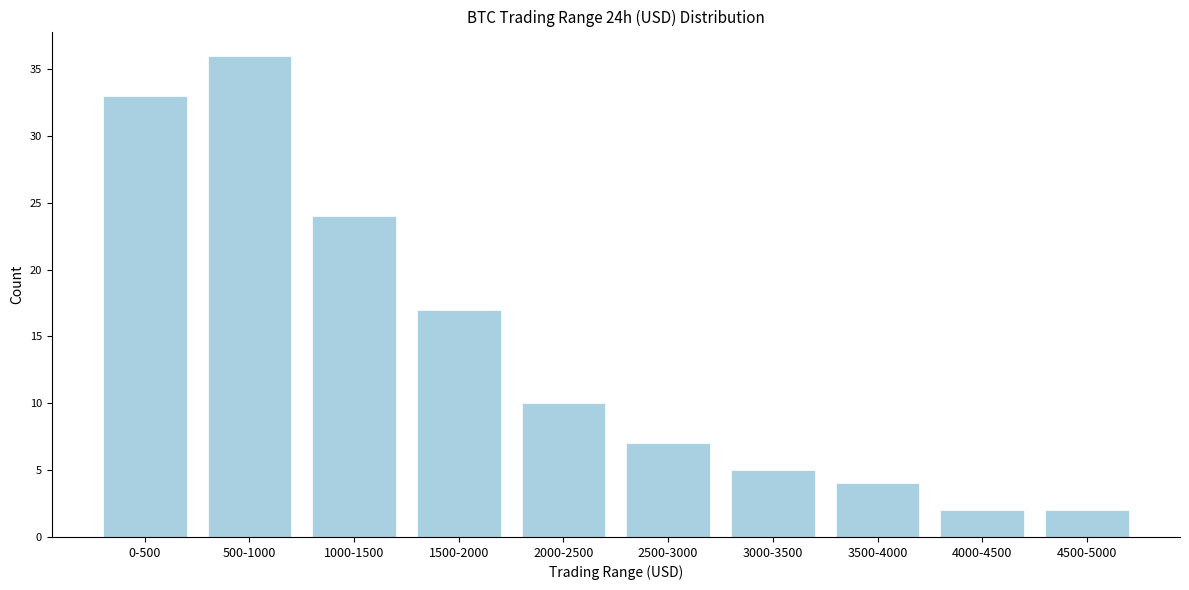

Reading left to right, extract all data points from this chart.

0-500=33	500-1000=36	1000-1500=24	1500-2000=17	2000-2500=10	2500-3000=7	3000-3500=5	3500-4000=4	4000-4500=2	4500-5000=2